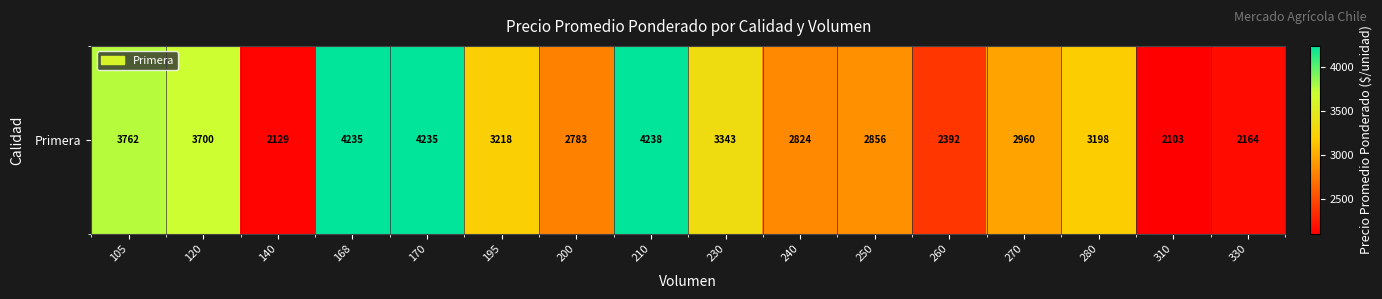

Where does the data first go above 3198?

105